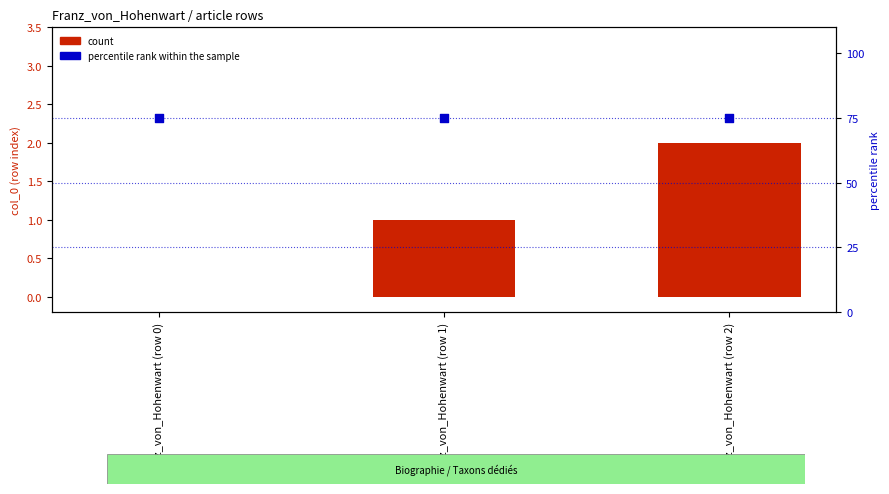

Which series has the largest total across all categories?

percentile rank within the sample